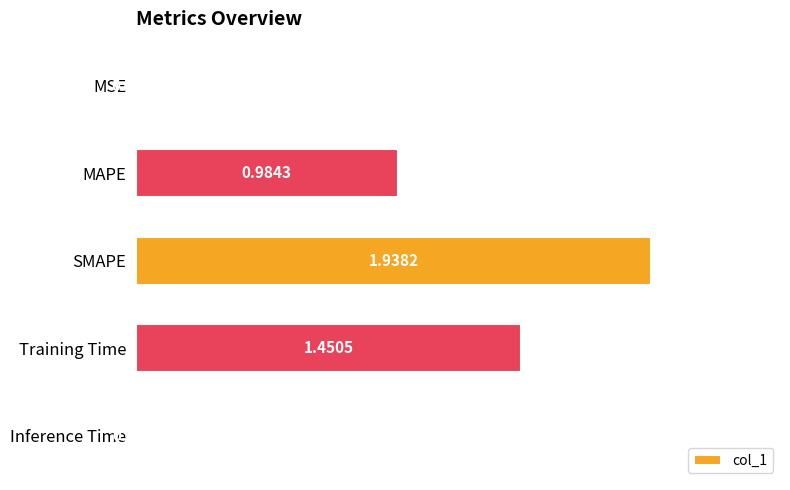

Does the chart contain stacked bars?

No